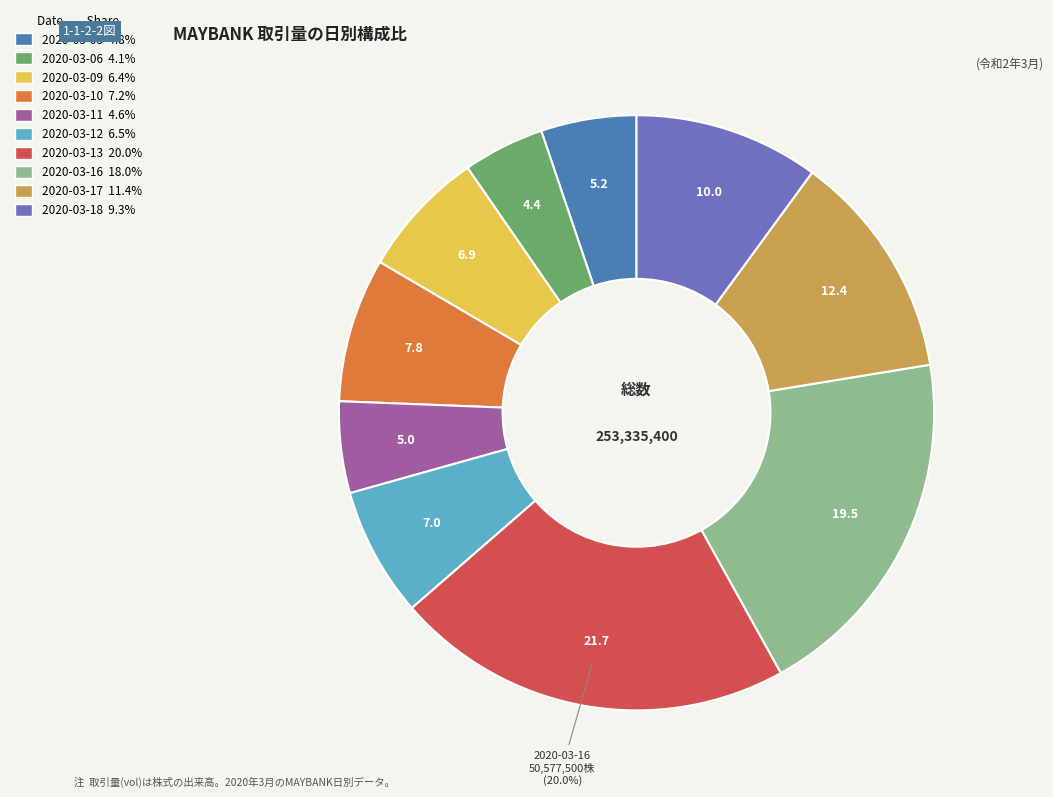

Approximately how many times larger is the value at 2020-03-18 compared to 2020-03-16?

0.5